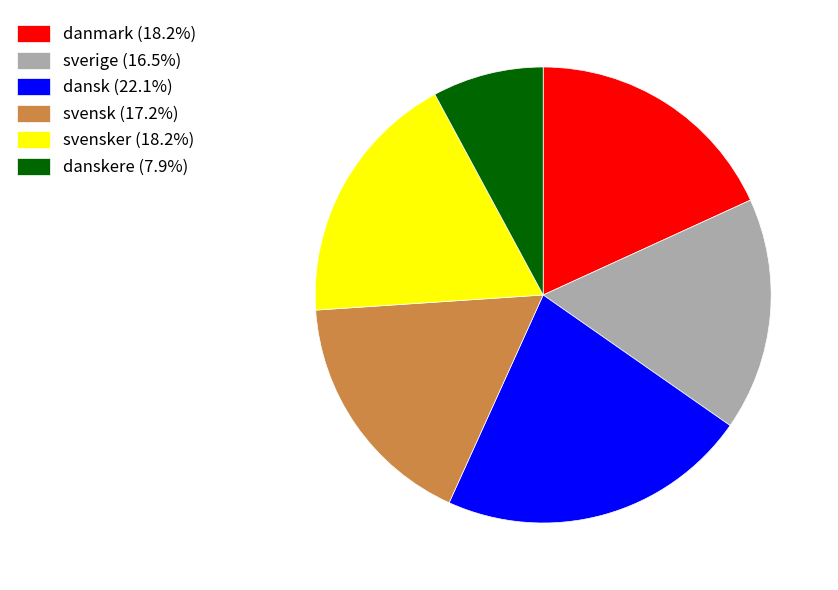

Does any single category account for the majority?

No